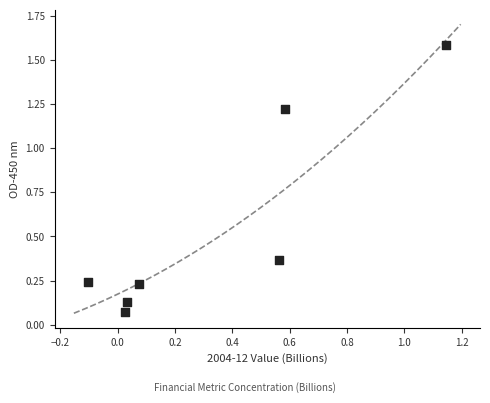

What is the average X value?

0.3